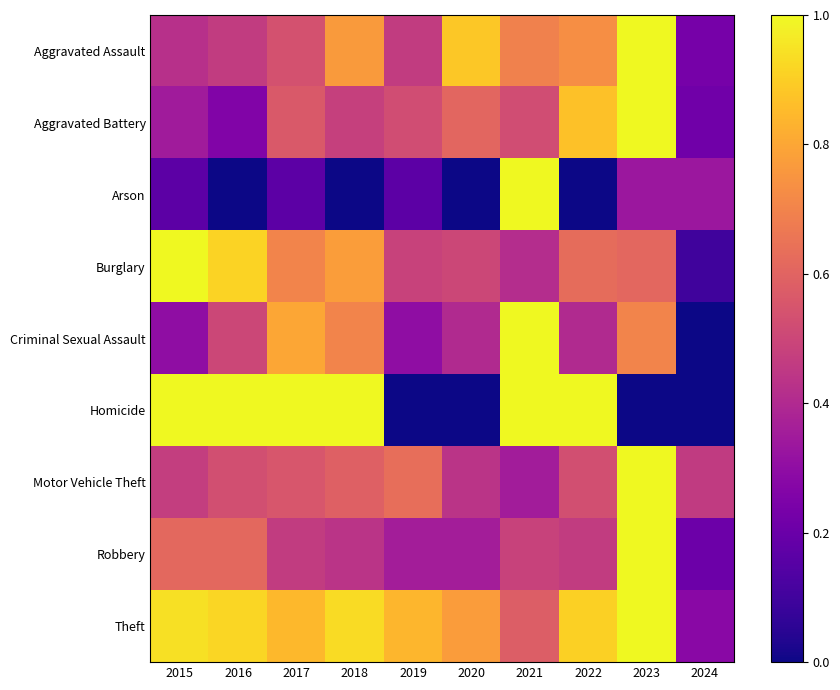

Reading left to right, list all the values displayed in this chart.

Aggravated Assault: 2015=0.4	2016=0.5	2017=0.5	2018=0.8	2019=0.5	2020=0.9	2021=0.7	2022=0.7	2023=1.0	2024=0.2
Aggravated Battery: 2015=0.3	2016=0.3	2017=0.6	2018=0.5	2019=0.5	2020=0.6	2021=0.5	2022=0.9	2023=1.0	2024=0.2
Arson: 2015=0.2	2016=0.0	2017=0.2	2018=0.0	2019=0.2	2020=0.0	2021=1.0	2022=0.0	2023=0.3	2024=0.3
Burglary: 2015=1.0	2016=0.9	2017=0.7	2018=0.8	2019=0.5	2020=0.5	2021=0.4	2022=0.6	2023=0.6	2024=0.1
Criminal Sexual Assault: 2015=0.3	2016=0.5	2017=0.8	2018=0.7	2019=0.3	2020=0.4	2021=1.0	2022=0.4	2023=0.7	2024=0.0
Homicide: 2015=1.0	2016=1.0	2017=1.0	2018=1.0	2019=0.0	2020=0.0	2021=1.0	2022=1.0	2023=0.0	2024=0.0
Motor Vehicle Theft: 2015=0.5	2016=0.5	2017=0.6	2018=0.6	2019=0.6	2020=0.4	2021=0.4	2022=0.5	2023=1.0	2024=0.5
Robbery: 2015=0.6	2016=0.6	2017=0.5	2018=0.4	2019=0.4	2020=0.4	2021=0.5	2022=0.5	2023=1.0	2024=0.2
Theft: 2015=0.9	2016=0.9	2017=0.8	2018=0.9	2019=0.8	2020=0.8	2021=0.6	2022=0.9	2023=1.0	2024=0.3